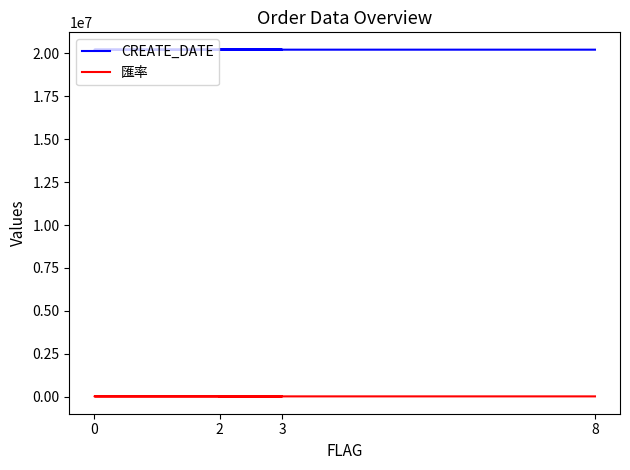

Which category has the lowest value in the 匯率 series?

8